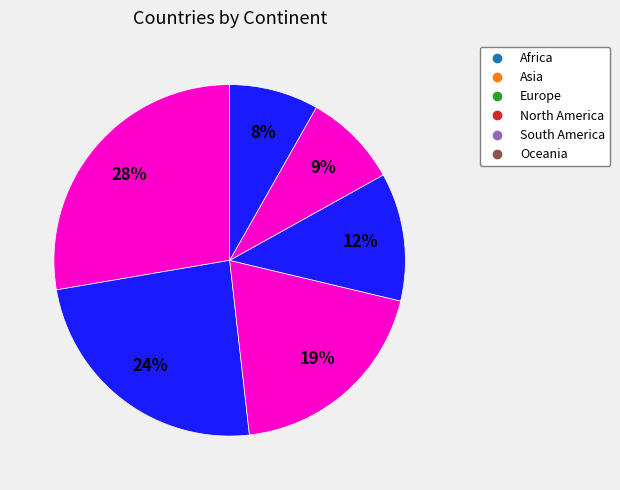

Combined, do Africa and Europe account for over 50%?

No